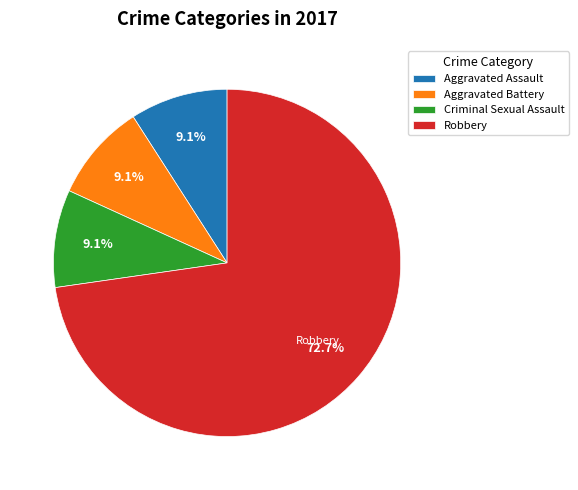

Which slice is the largest?

Robbery